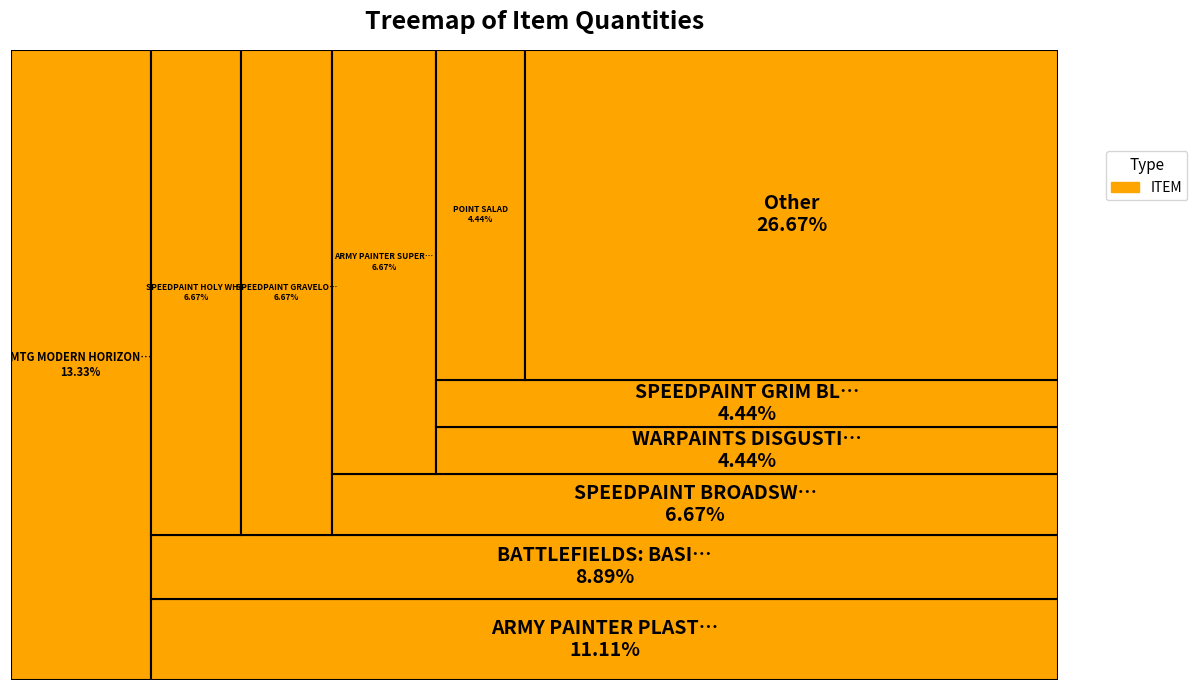

What is the ratio of the value at WARPAINTS VERDIGRIS to the value at DND FRAMEWORKS WV1?

1.0